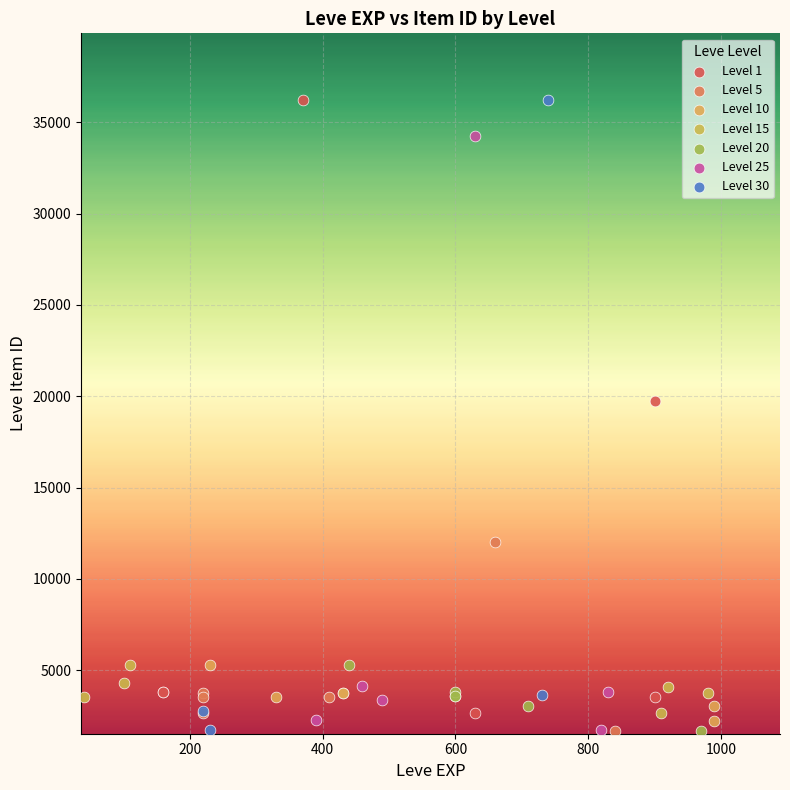

What are all the series names shown in the legend?

Level 1, Level 5, Level 10, Level 15, Level 20, Level 25, Level 30